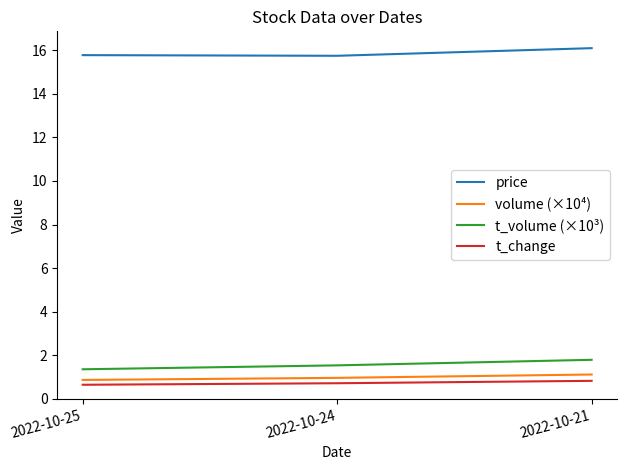

Between 2022-10-25 and 2022-10-21, which series saw the biggest shift?

t_volume (×10³)